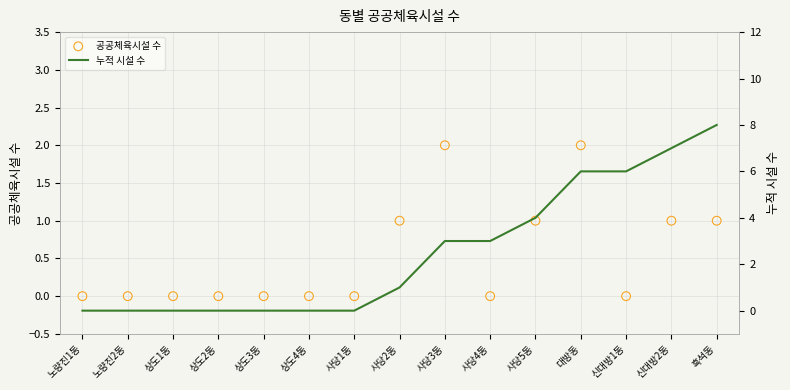

What are all the series names shown in the legend?

공공체육시설 수, 누적 시설 수